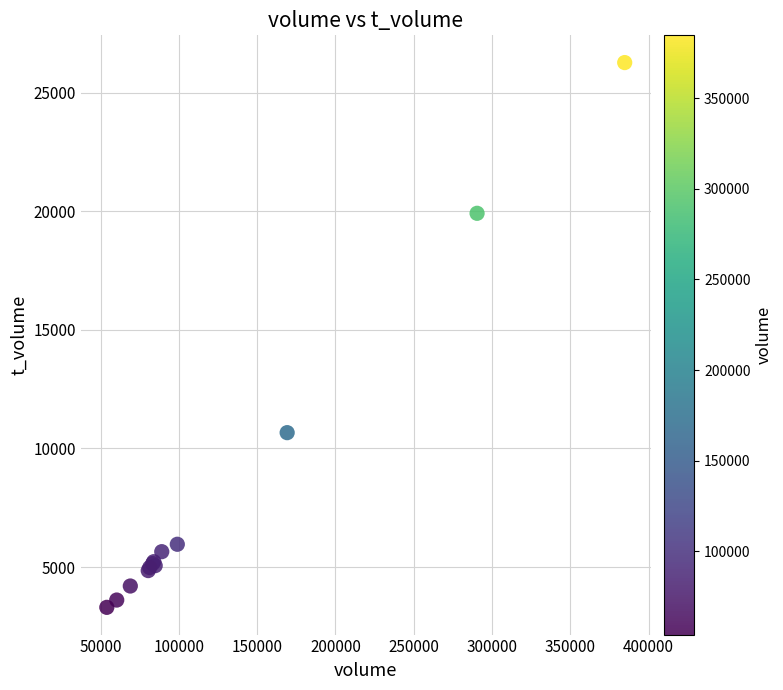

What Y value in the scatter plot is closest to 14789?

10668